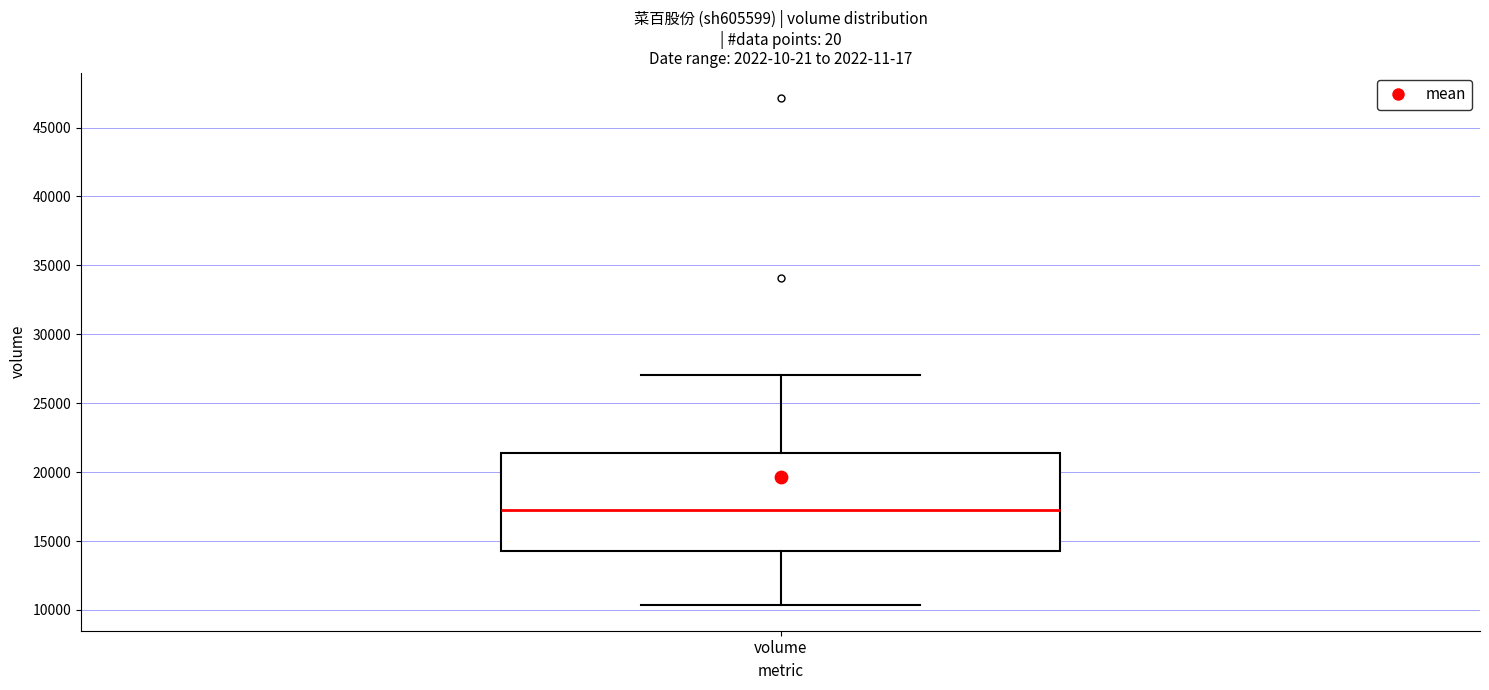

Read this box plot against the y-axis: the position of the median line, the range covered by the box, and the ends of both whiskers. The values are not printed on the chart, so give them approximately, as read against the axis.

median 17500, box 14500 to 21500, whiskers 10500 to 27000